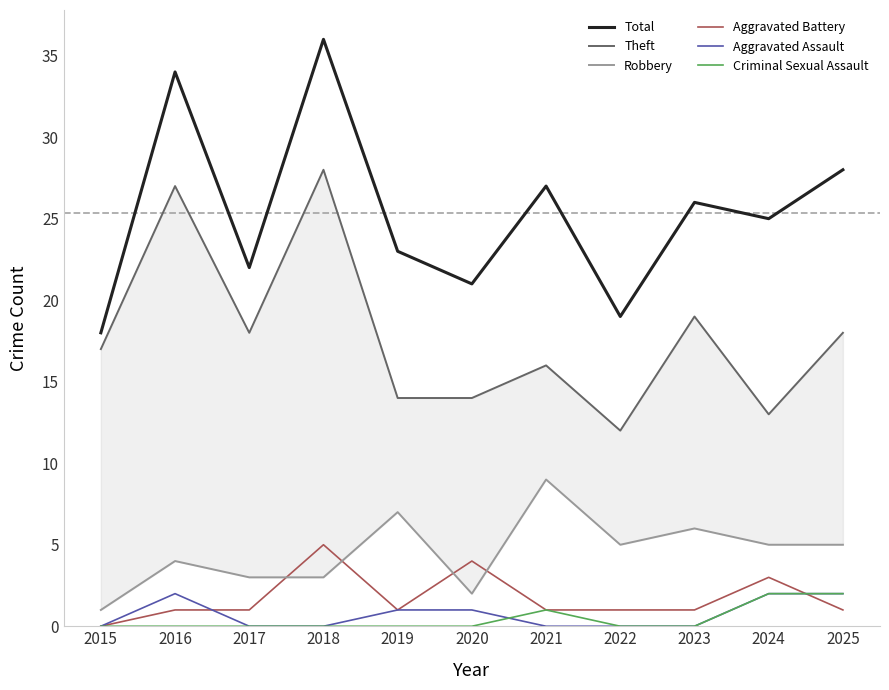

At which label does Criminal Sexual Assault reach its peak?

2024